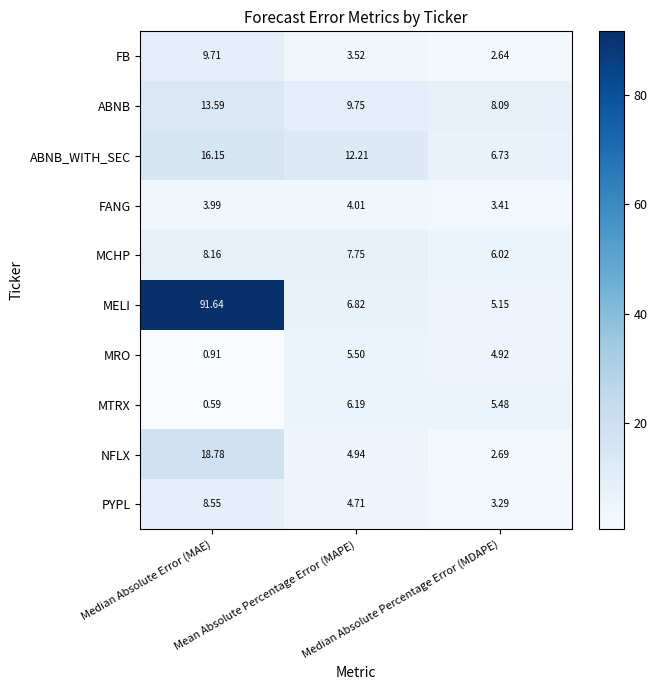

Which series has the largest range (max minus min)?

MELI